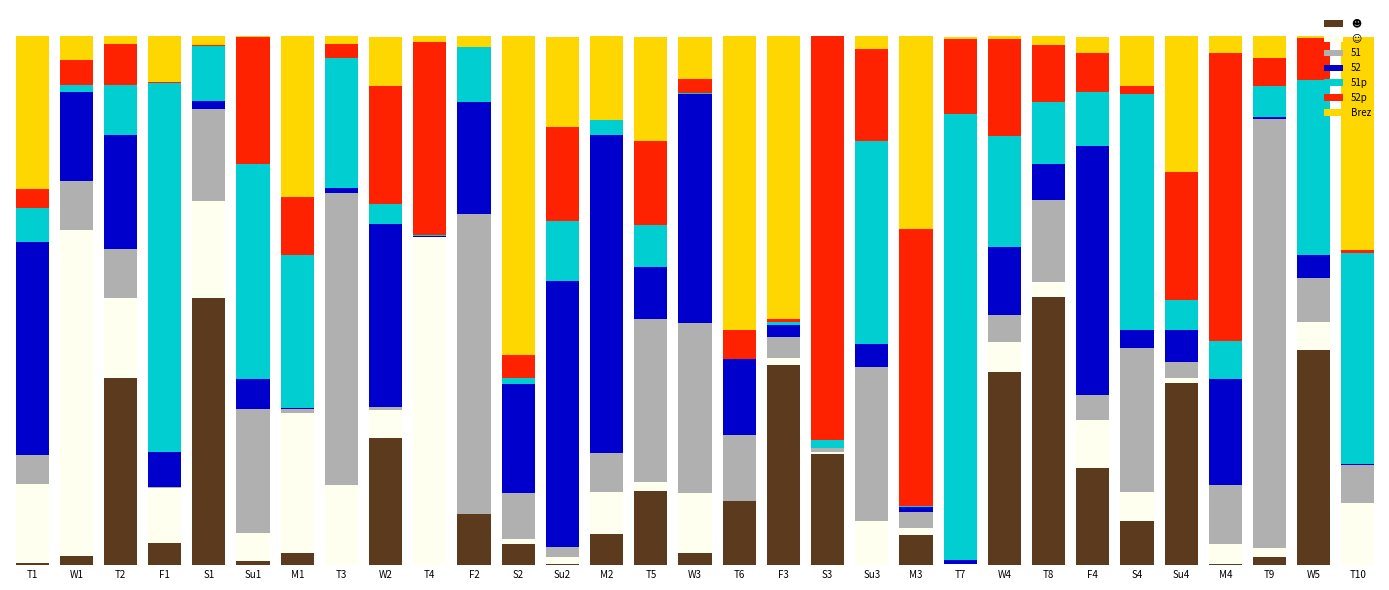

Is it true that ☺ equals 3.2 at T3?

False